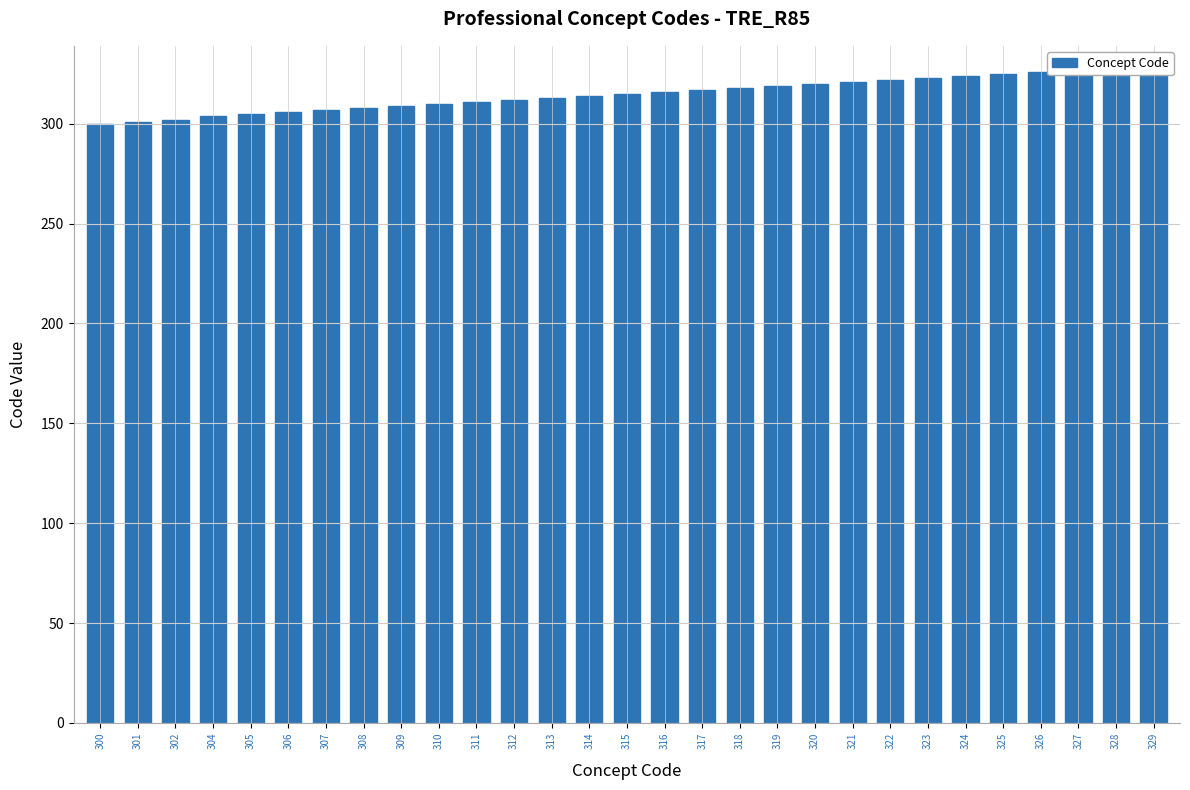

List the labels in order of value, smallest first.

300, 301, 302, 304, 305, 306, 307, 308, 309, 310, 311, 312, 313, 314, 315, 316, 317, 318, 319, 320, 321, 322, 323, 324, 325, 326, 327, 328, 329